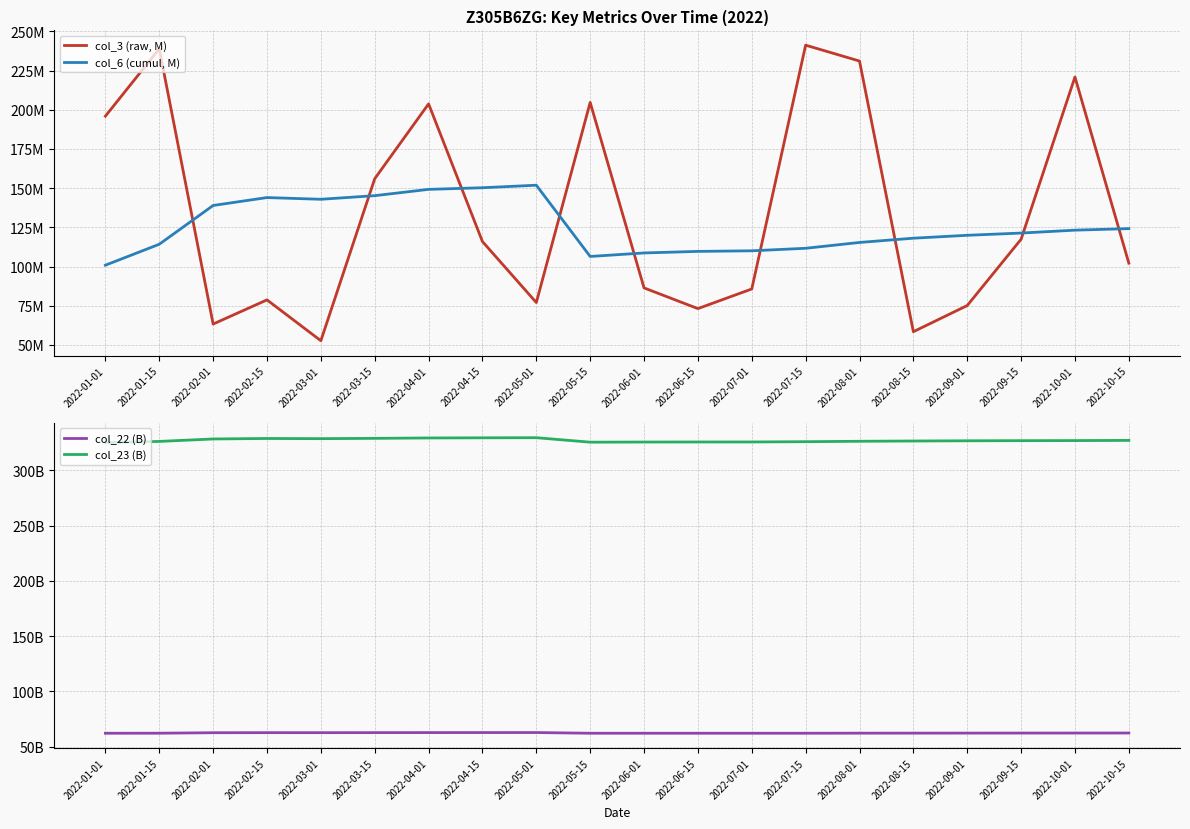

Between 2022-10-01 and 2022-10-15, which is larger?

2022-10-01